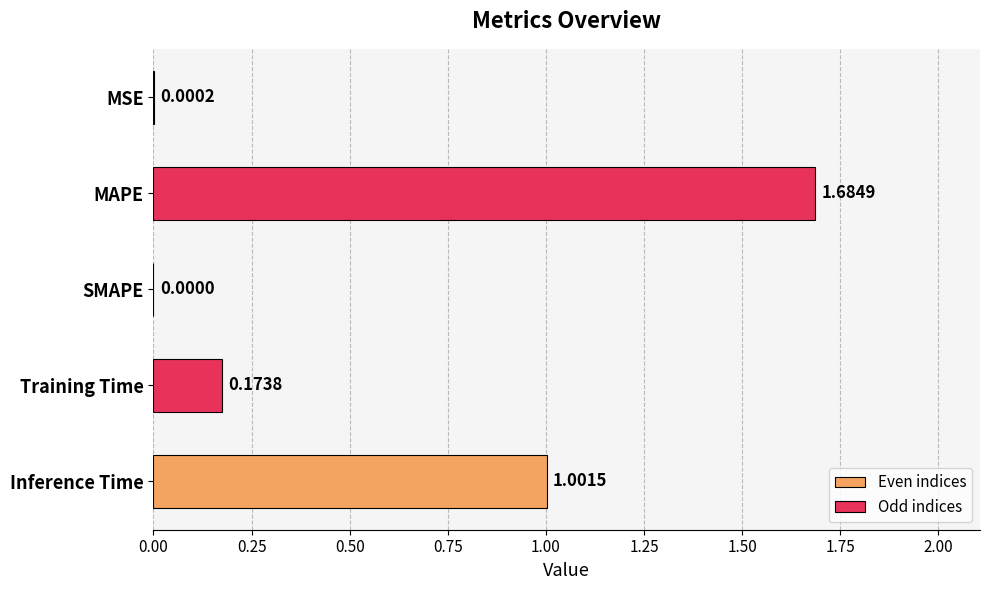

At which label is the value closest to 0?

SMAPE